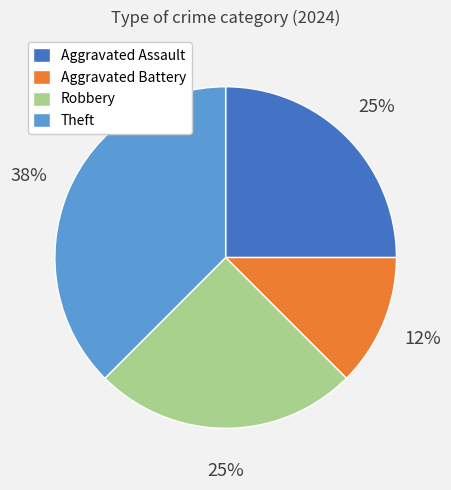

What is the ratio of the value at Aggravated Assault to the value at Theft?

0.7